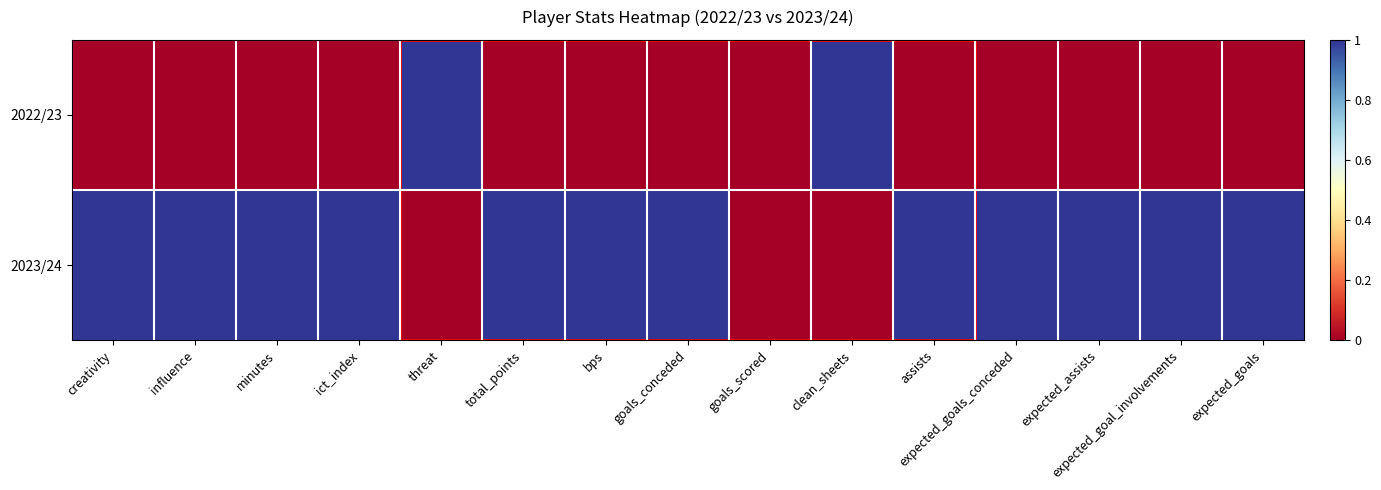

What is the greatest value displayed?

1